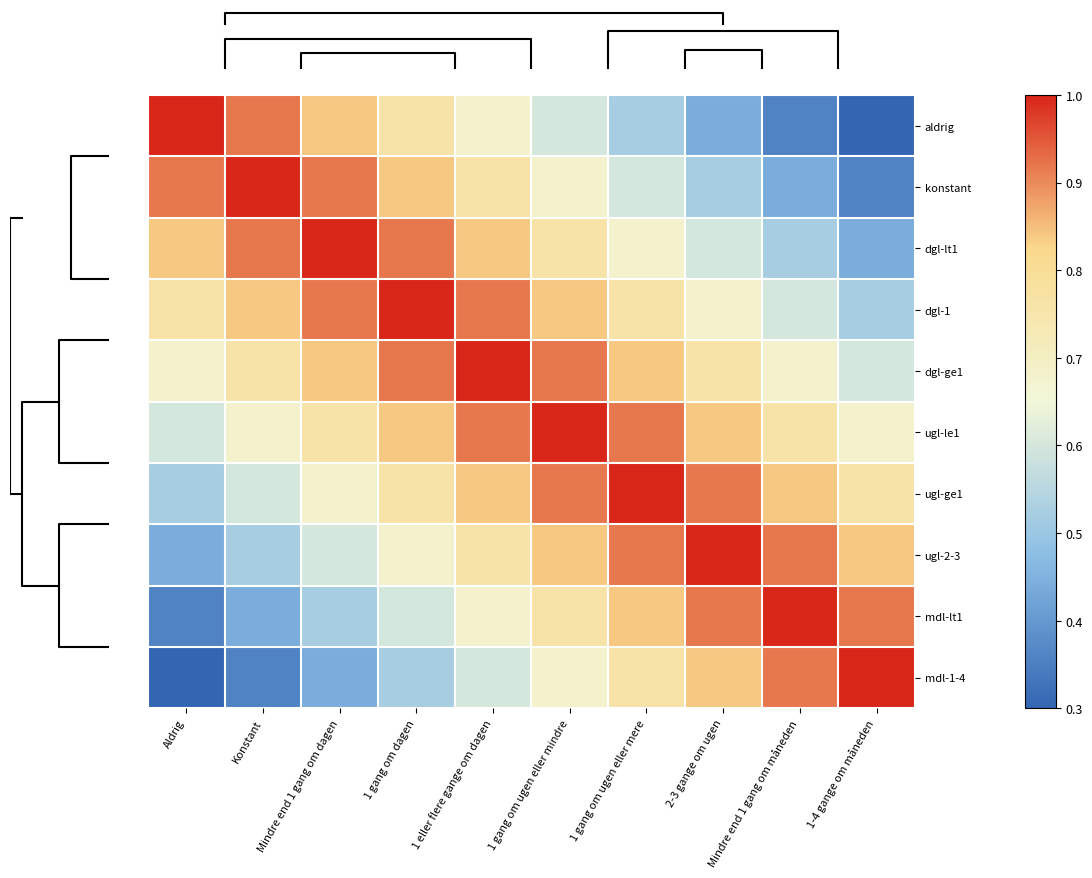

What is the smallest value displayed?

0.3